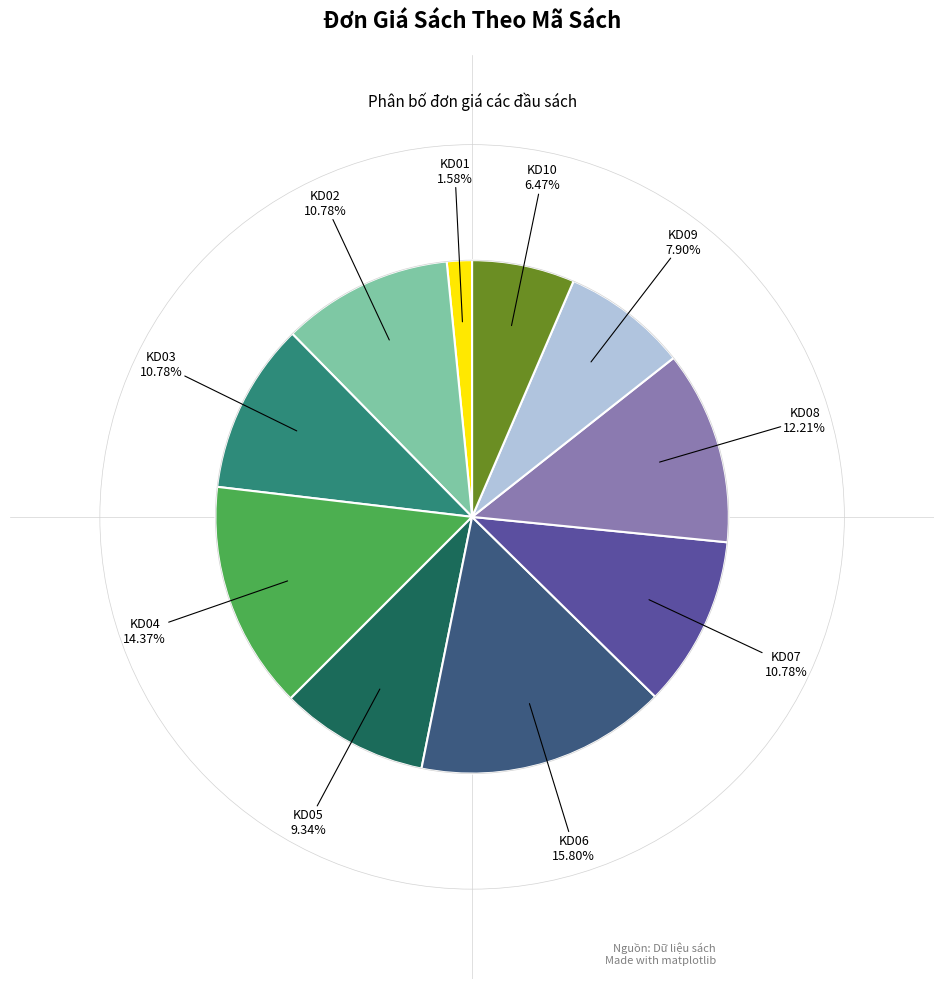

Count the number of slices in the pie.

10